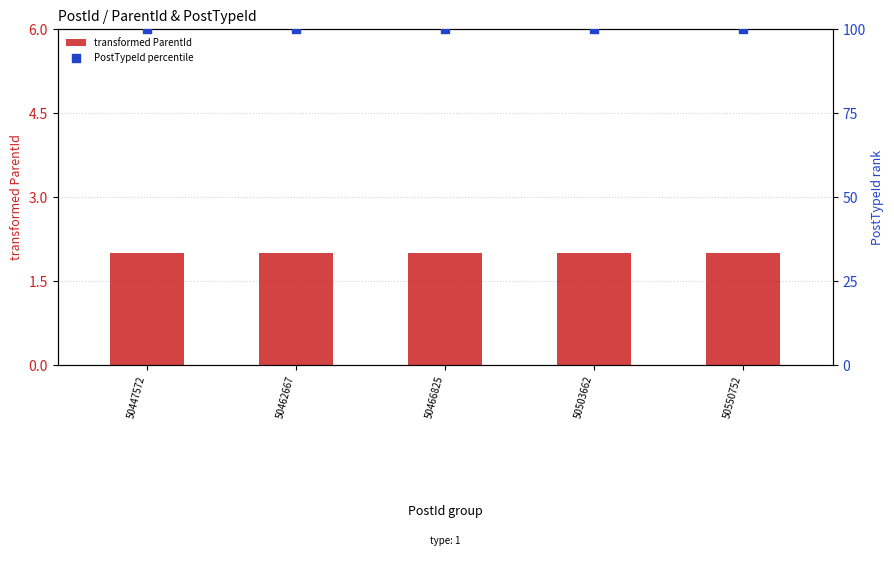

Which series reaches the maximum Y coordinate?

PostTypeId percentile